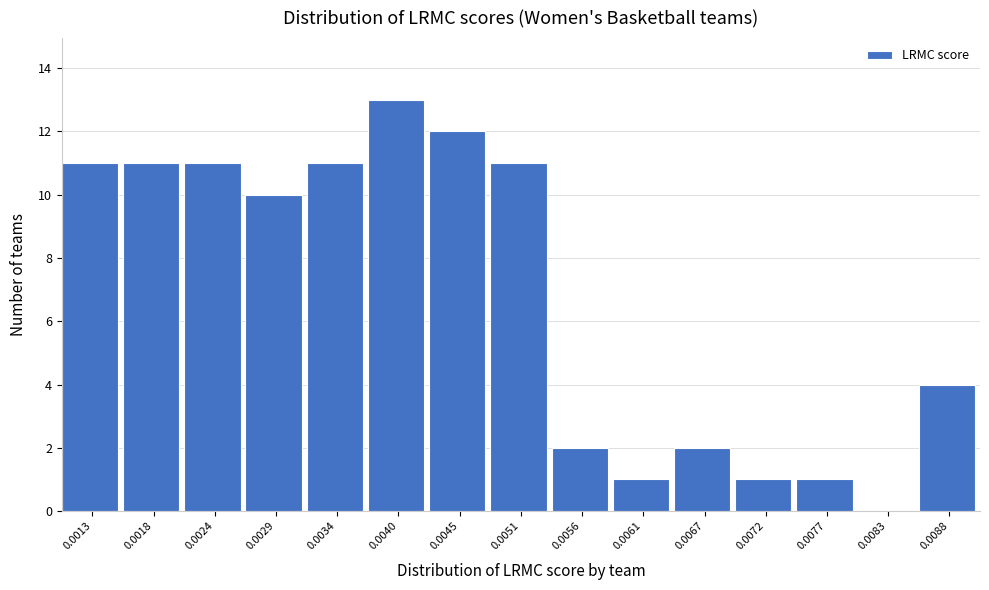

Reading left to right, what are all the values shown in this chart?

0.0013=11	0.0018=11	0.0024=11	0.0029=10	0.0034=11	0.0040=13	0.0045=12	0.0051=11	0.0056=2	0.0061=1	0.0067=2	0.0072=1	0.0077=1	0.0083=0	0.0088=4